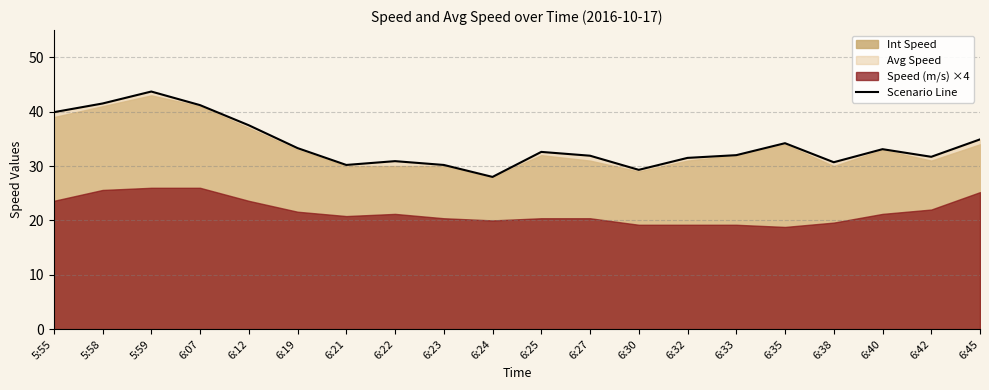

Reading left to right, list all the values displayed in this chart.

39.9	41.5	43.7	41.2	37.5	33.3	30.2	30.9	30.2	28.0	32.6	31.9	29.3	31.5	32.0	34.2	30.7	33.1	31.7	34.9